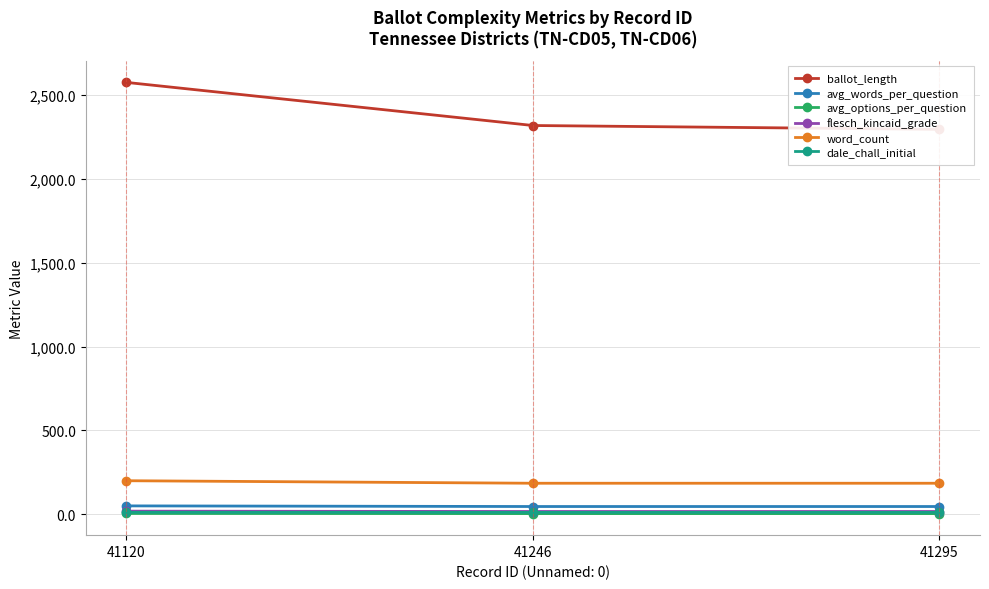

What is the maximum value shown in the chart?

2575.0